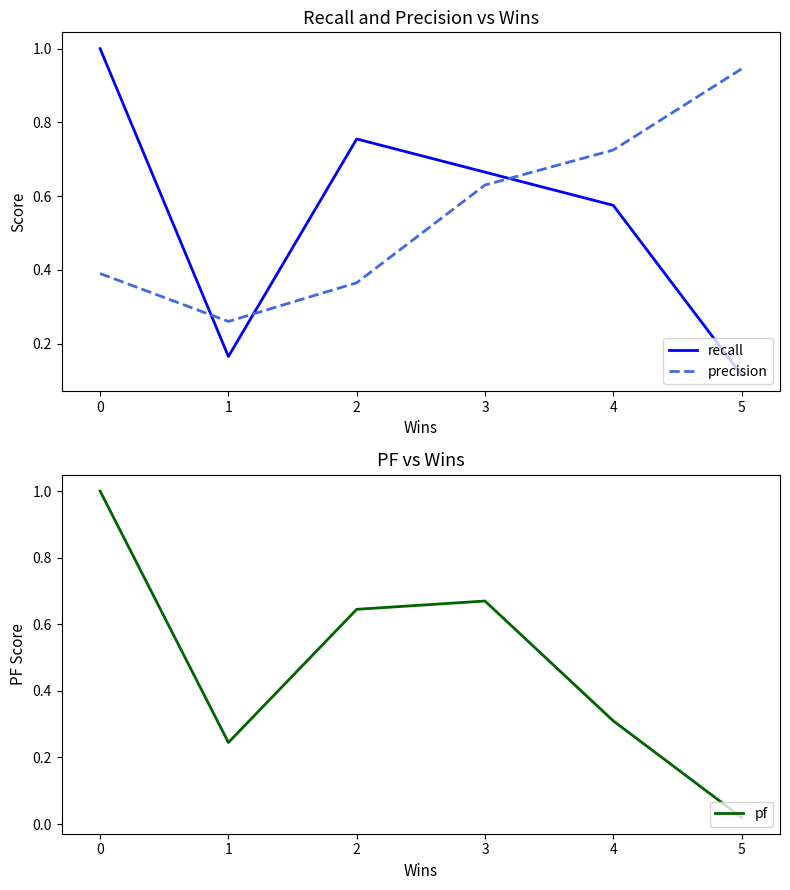

Does the chart display data point markers on the line(s)?

No